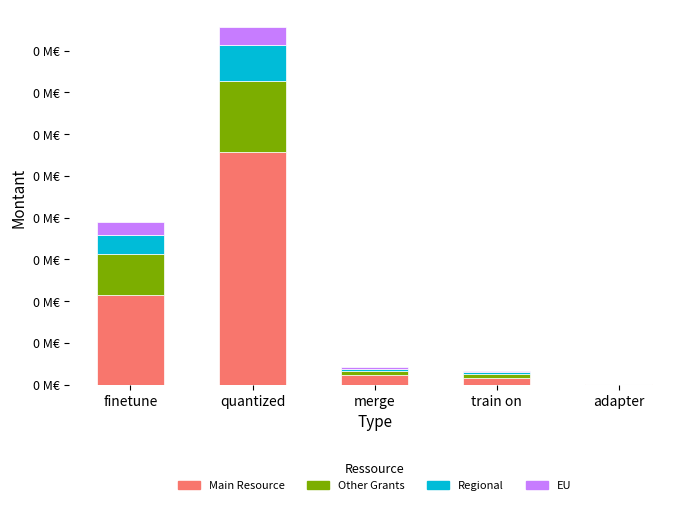

What are all the series names shown in the legend?

Main Resource, Other Grants, Regional, EU